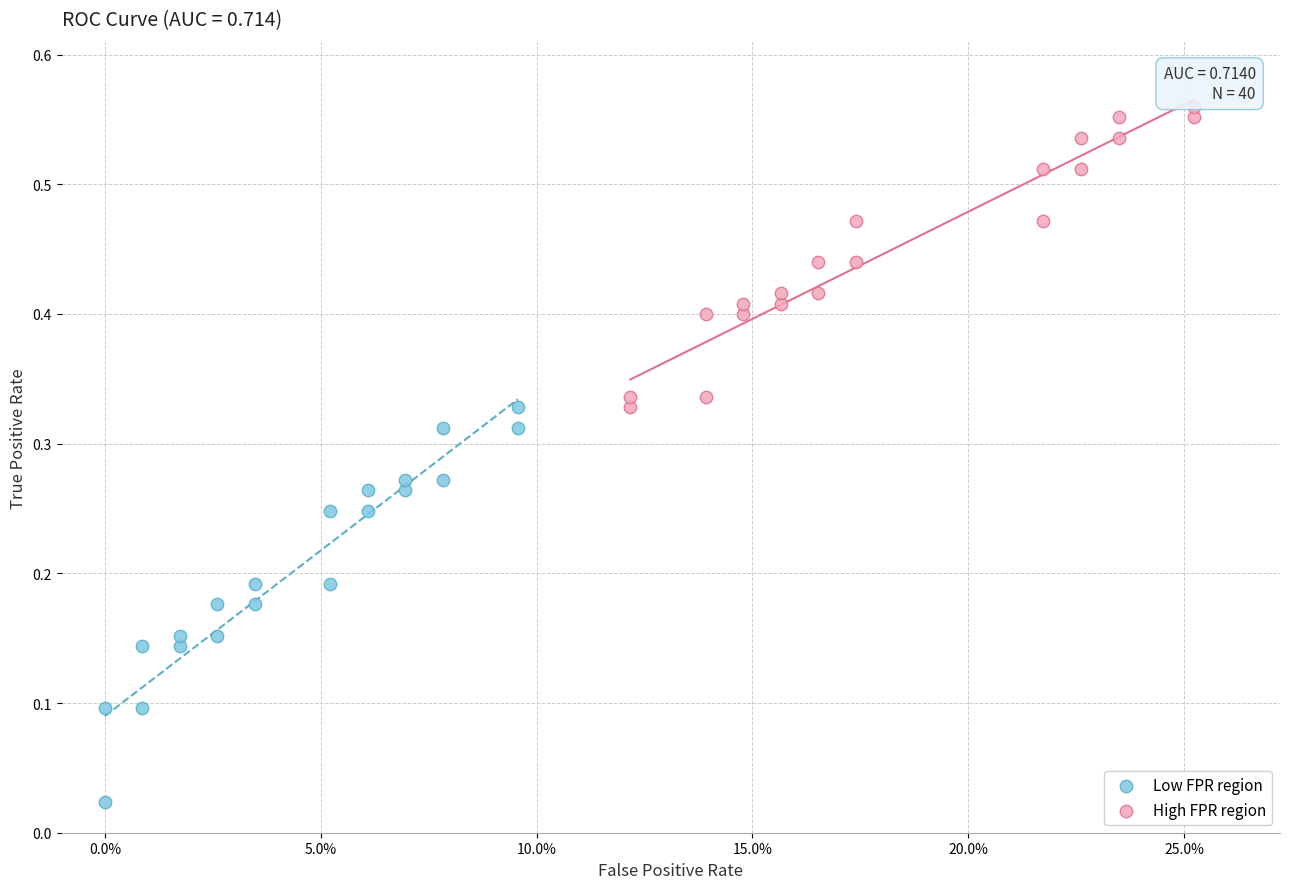

Which series contains the lowest Y value?

Low FPR region